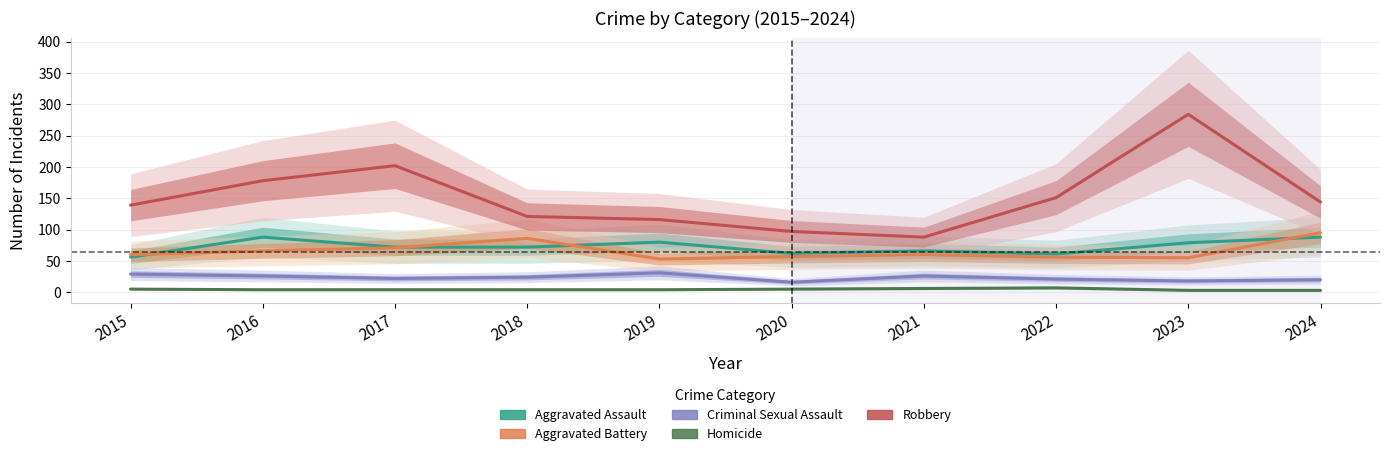

Where is the first local maximum for Homicide?

2022